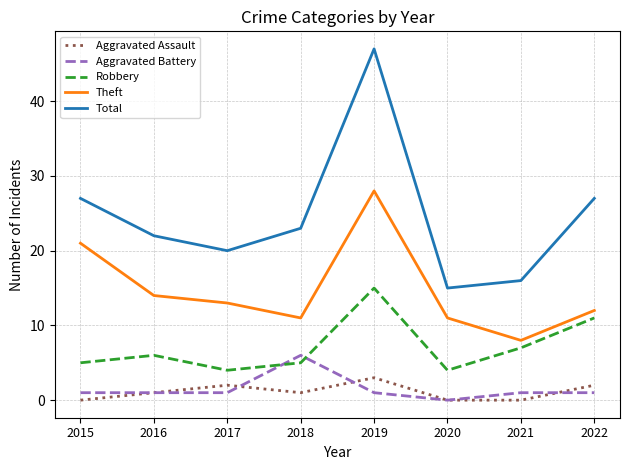

How many lines are shown in the chart?

5